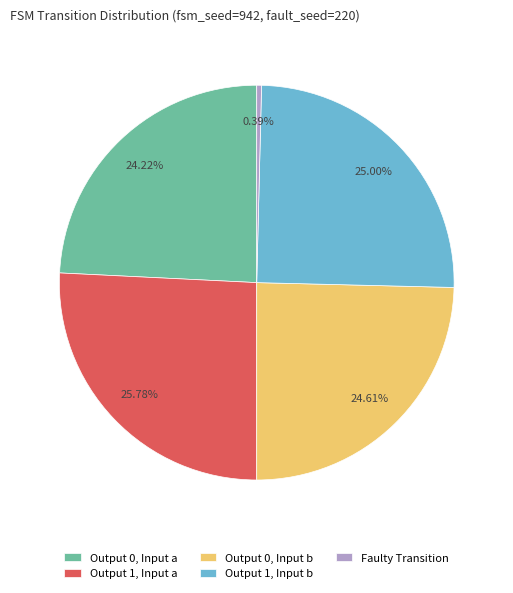

To the nearest percent, what is the average slice percentage?

20%